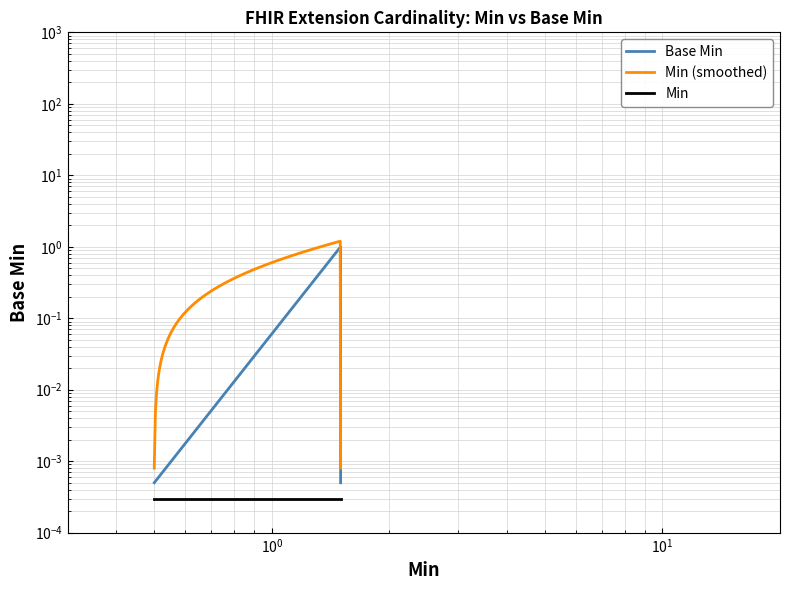

What is the difference between the second highest and second lowest values?

1.0